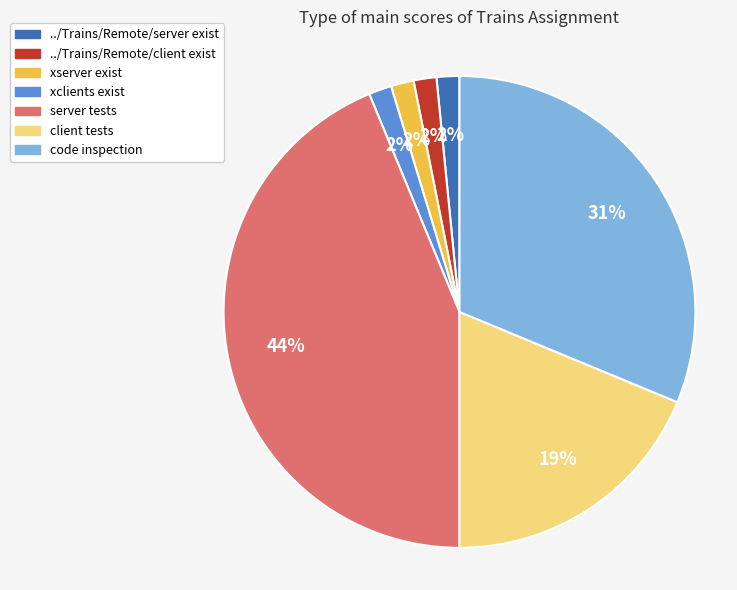

Which slice is the largest?

server tests